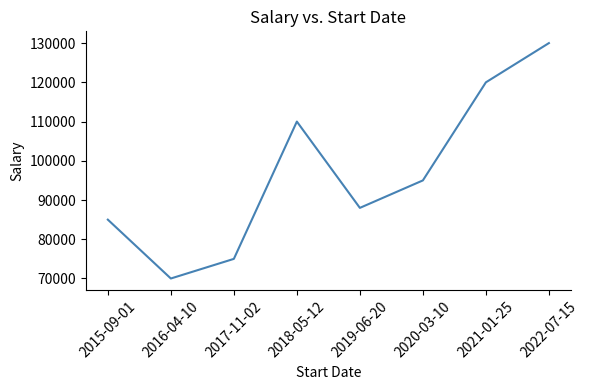

What is the sum of all values?

773000